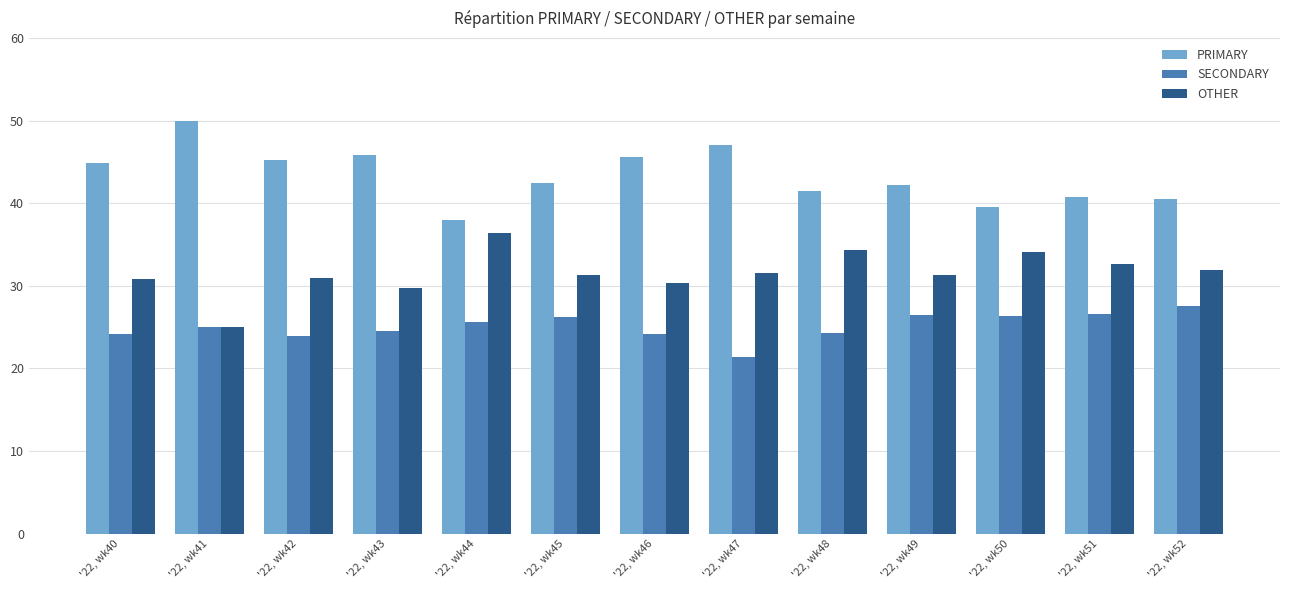

What is the spread (max minus min) of values at '22, wk40?

20.7